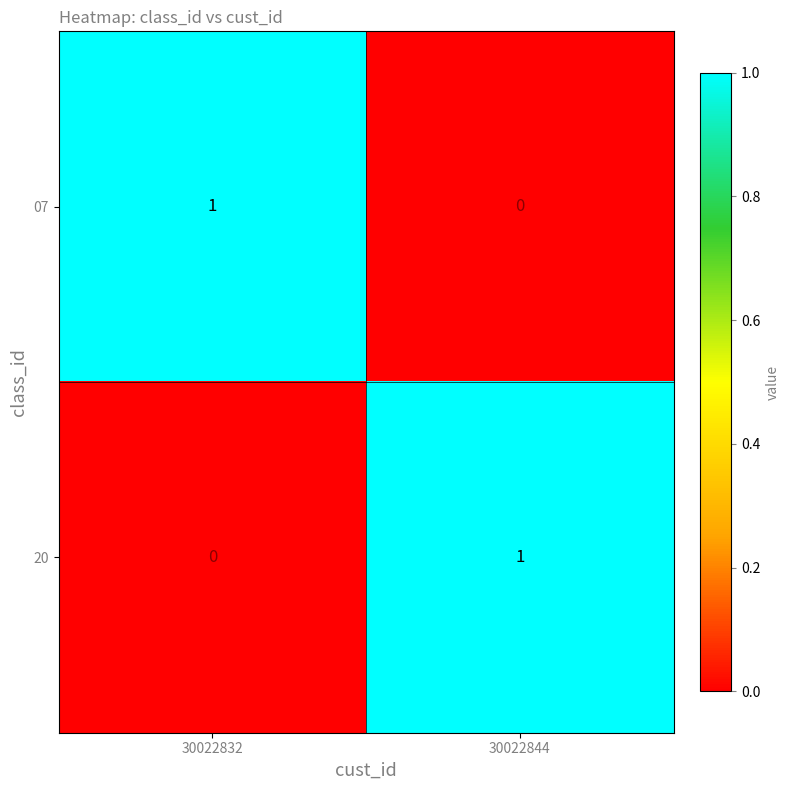

At which label does 07 reach its peak?

30022832